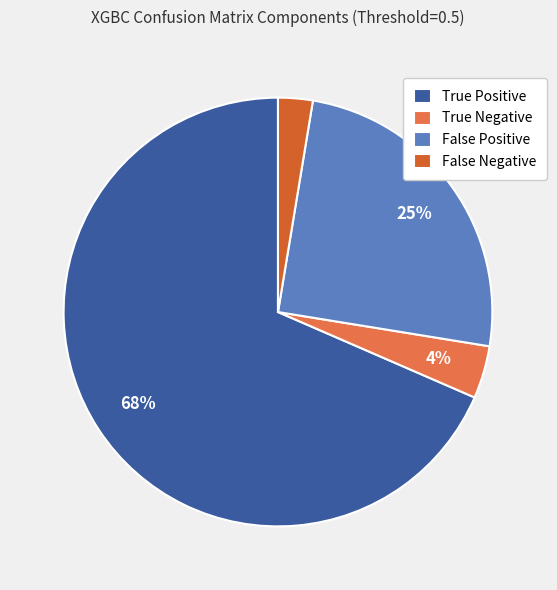

To the nearest percent, what portion does False Positive represent?

25%